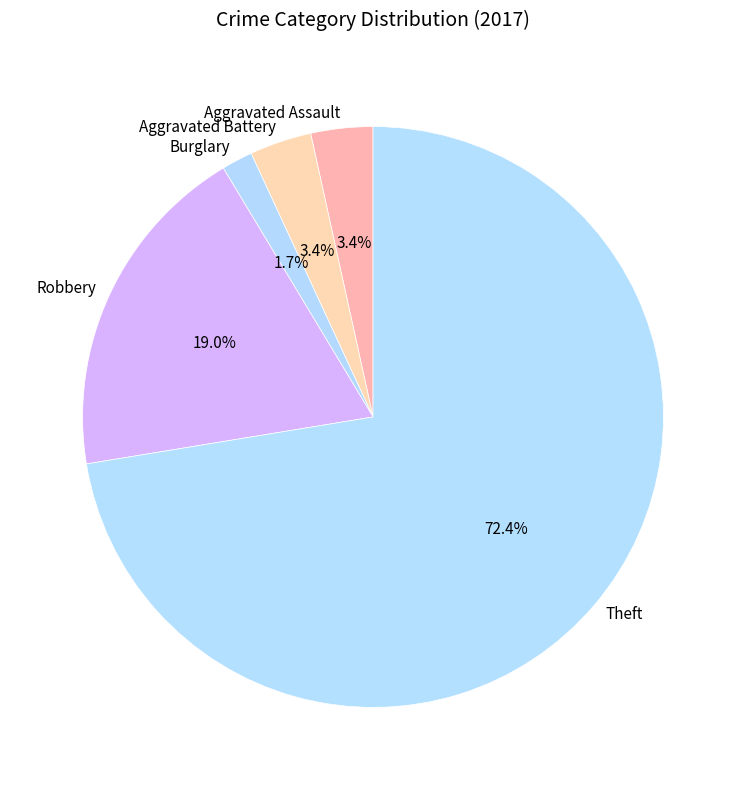

What portion of the pie excludes Aggravated Battery?

96.6%